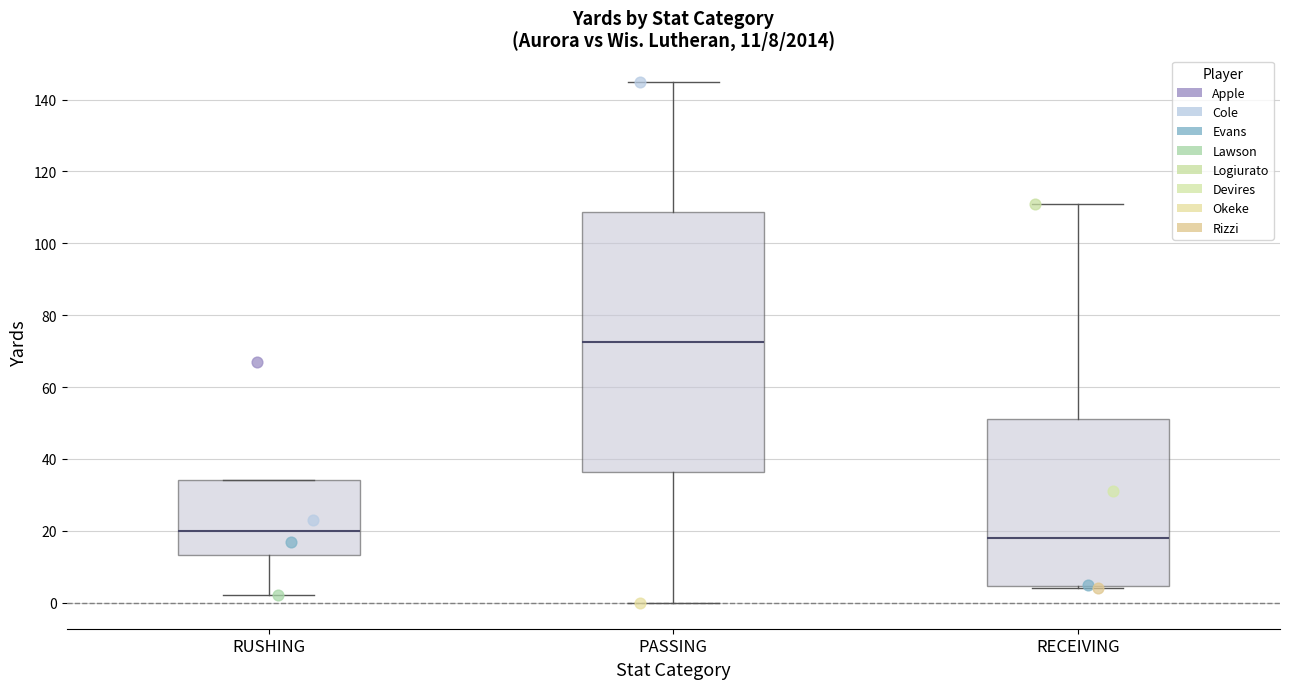

Which box is the tallest, from its lower edge to its upper edge?

PASSING